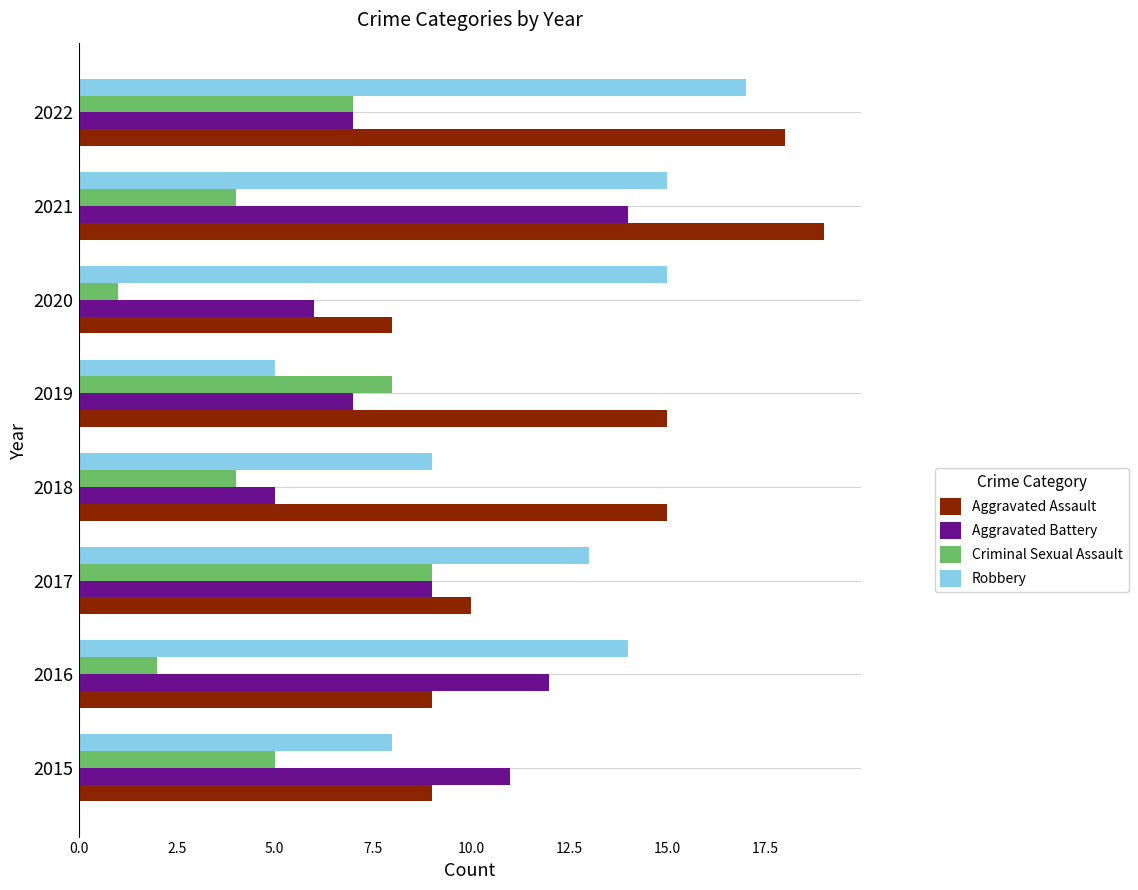

What is the difference between the maximum and minimum values in the Aggravated Battery series?

9